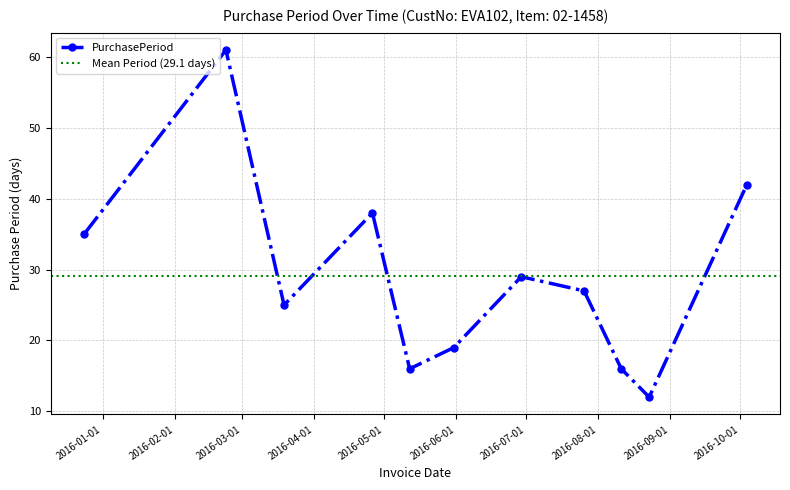

What is the minimum value shown in the chart?

12